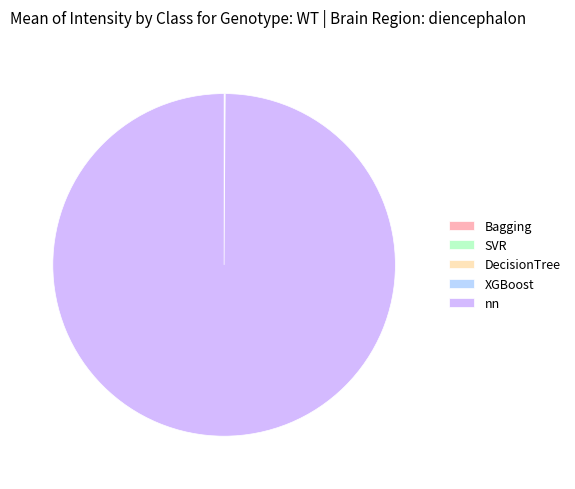

Does DecisionTree represent more than half of the total?

No